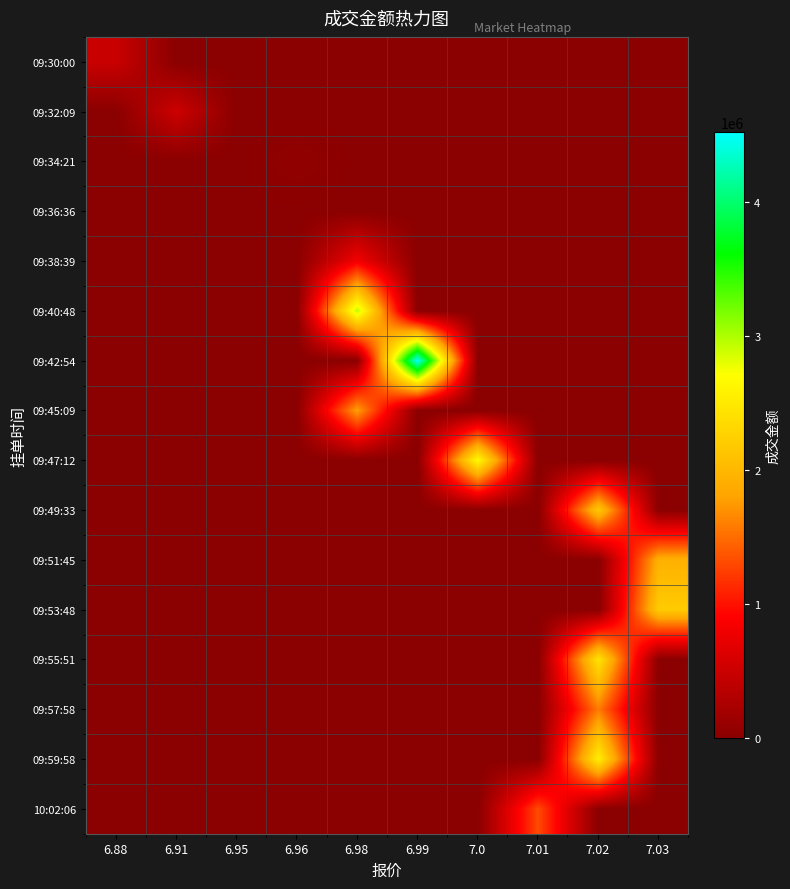

What is the maximum value shown in the chart?

4519454